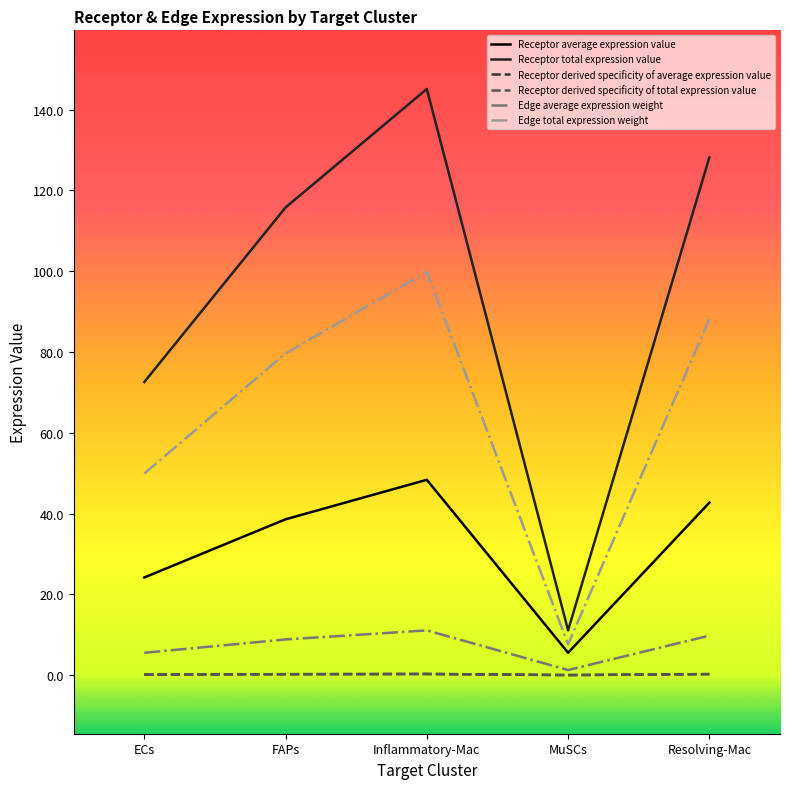

Is it true that Edge average expression weight equals 9.8 at Resolving-Mac?

True